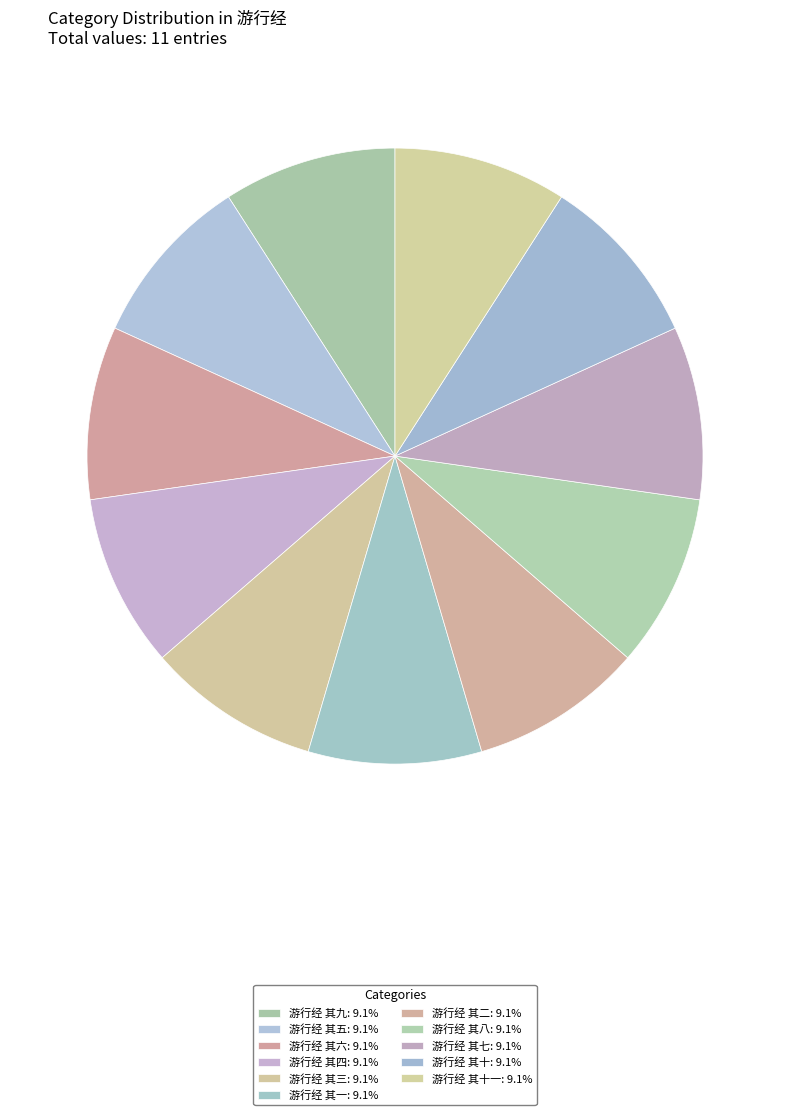

How many segments does this pie chart have?

11